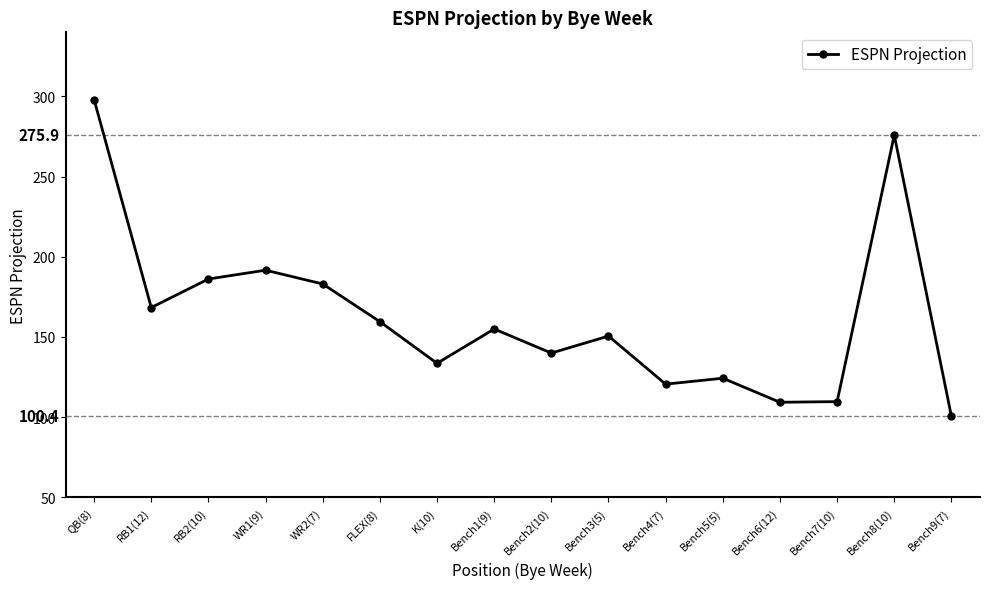

Is it true that the value at Bench3(5) is 150.5?

True